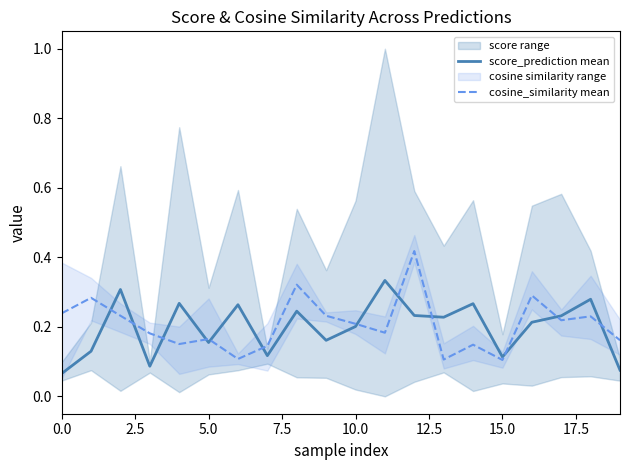

What is the sum of the score_prediction mean values at 2.5 and 0.0?

0.2